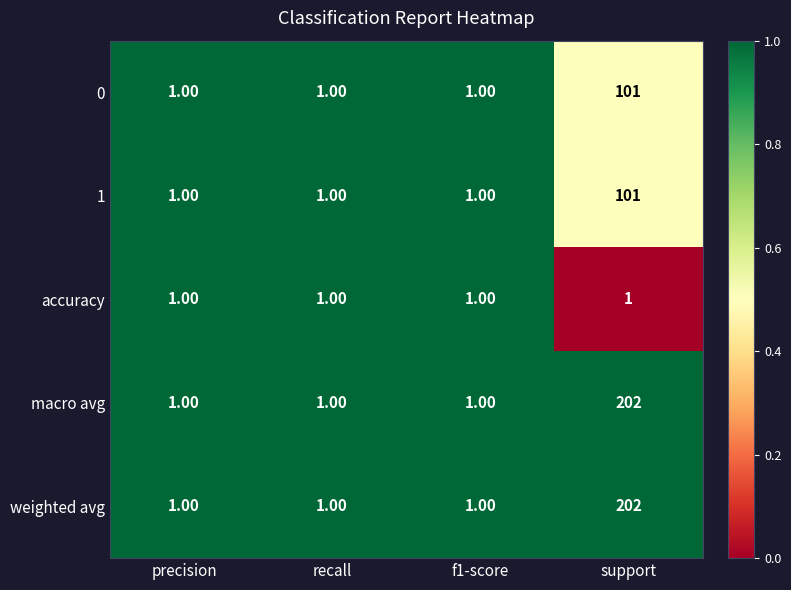

What is the difference between the maximum and minimum values in the 0 series?

100